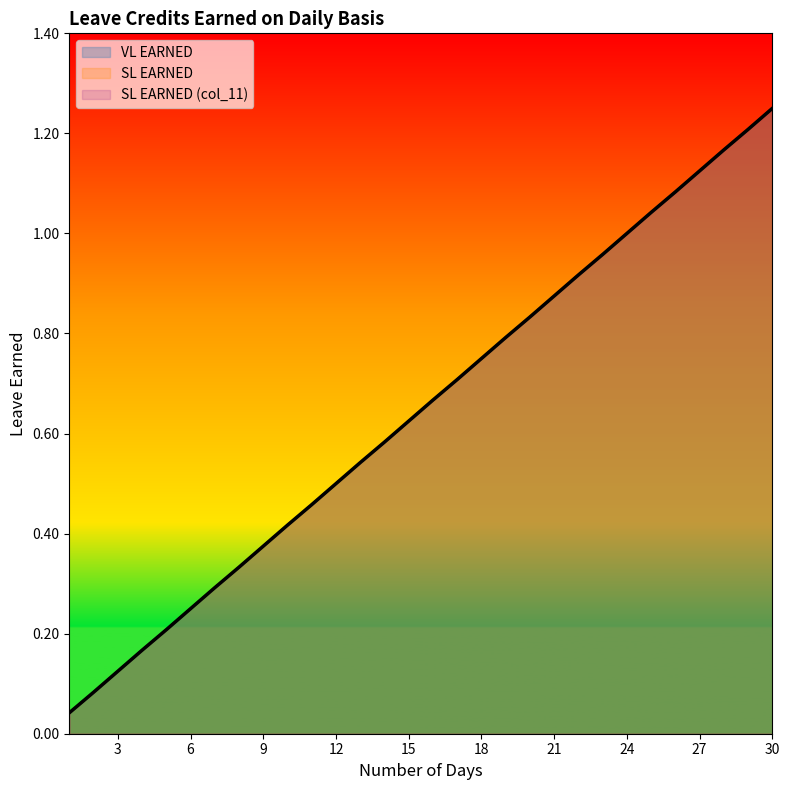

Between 8 and 9, which series saw the biggest shift?

VL EARNED